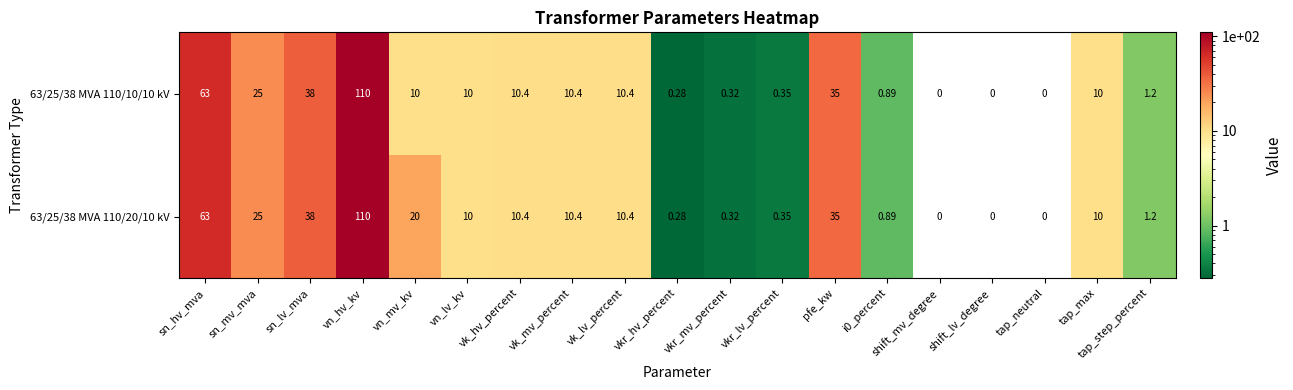

At which category is the sum across all series the highest?

vn_hv_kv